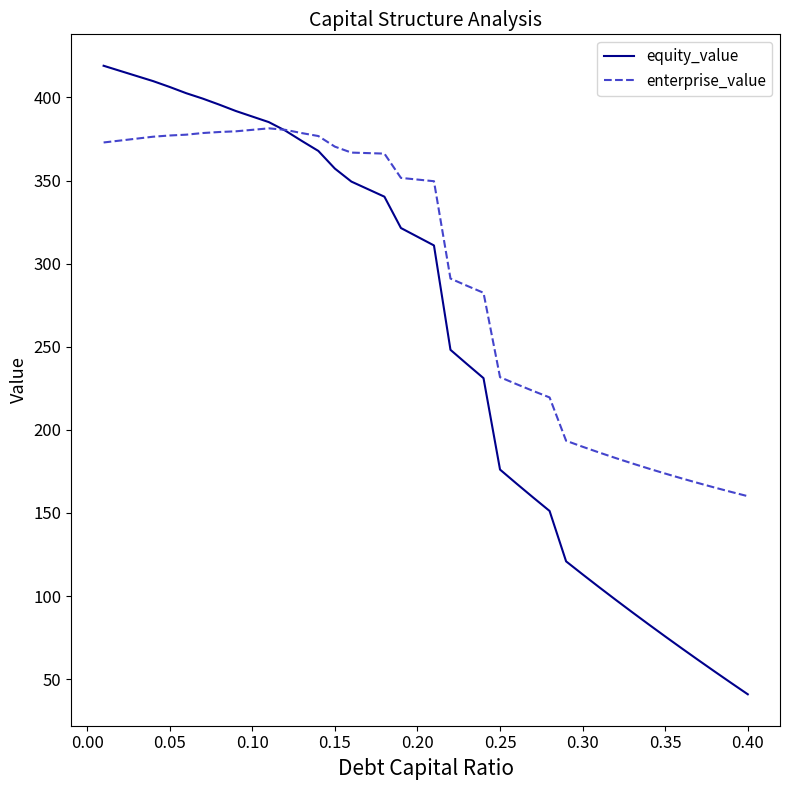

What are all the series names shown in the legend?

equity_value, enterprise_value